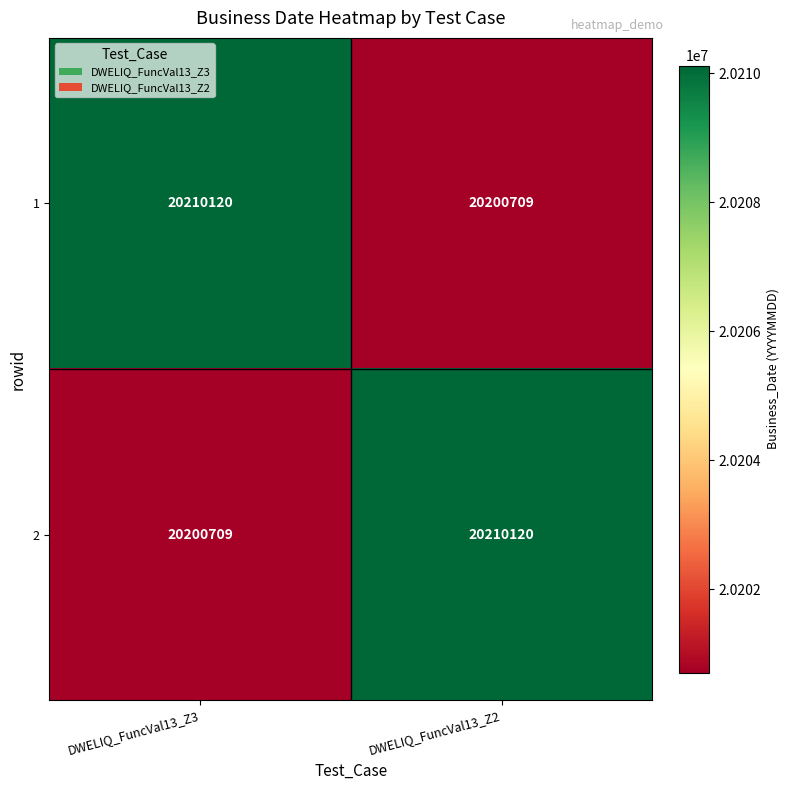

Rank the series at DWELIQ_FuncVal13_Z3 from lowest to highest value.

2, 1